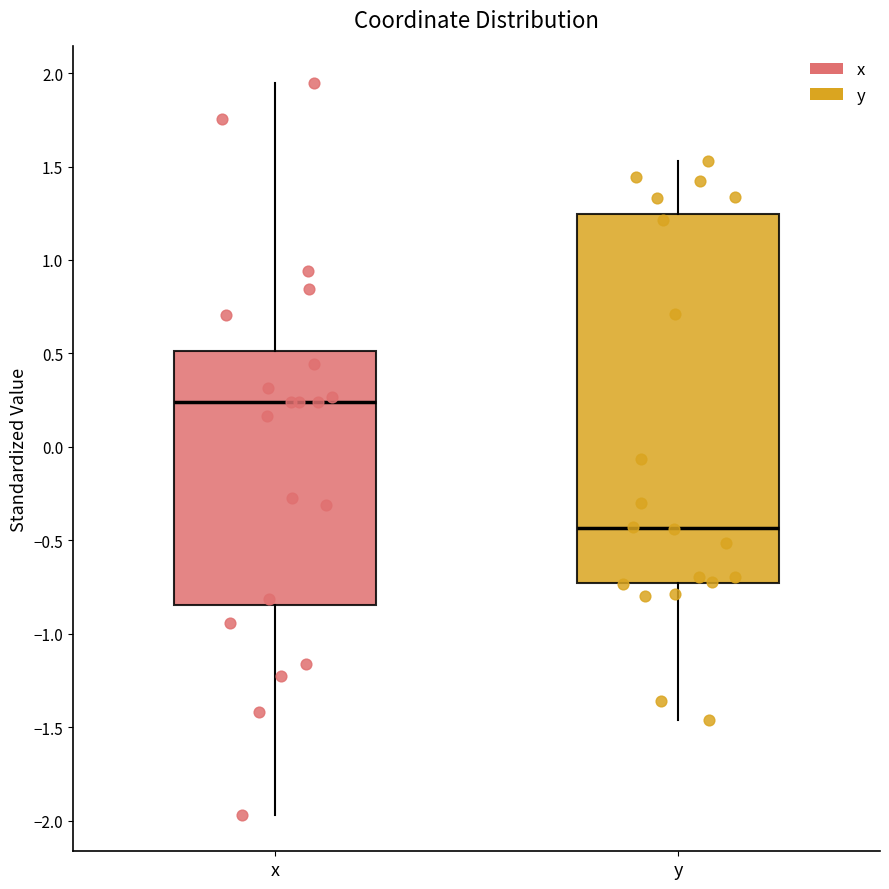

Where does the upper whisker of the box for y end on the y-axis? The values are not printed on the chart, so give them approximately, as read against the axis.

1.55